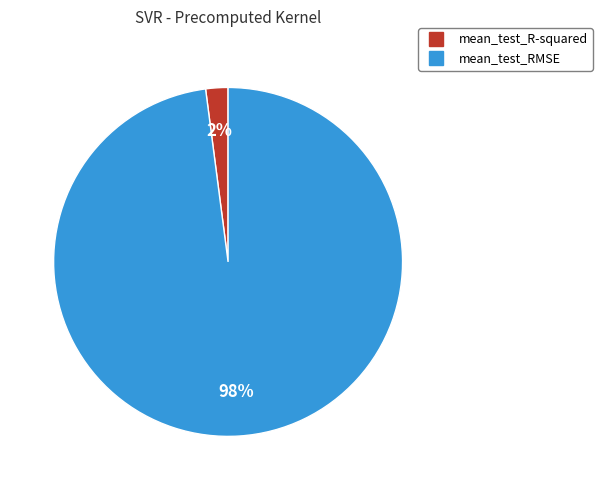

Which category has the smallest portion of the pie?

mean_test_R-squared